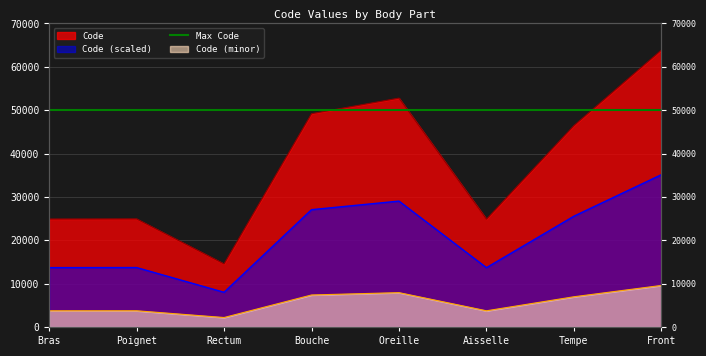

Where does the data first go above 46450?

Bouche